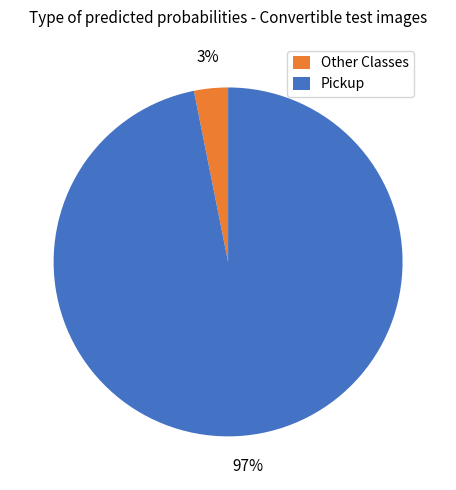

Does Other Classes account for over 50% of the chart?

No